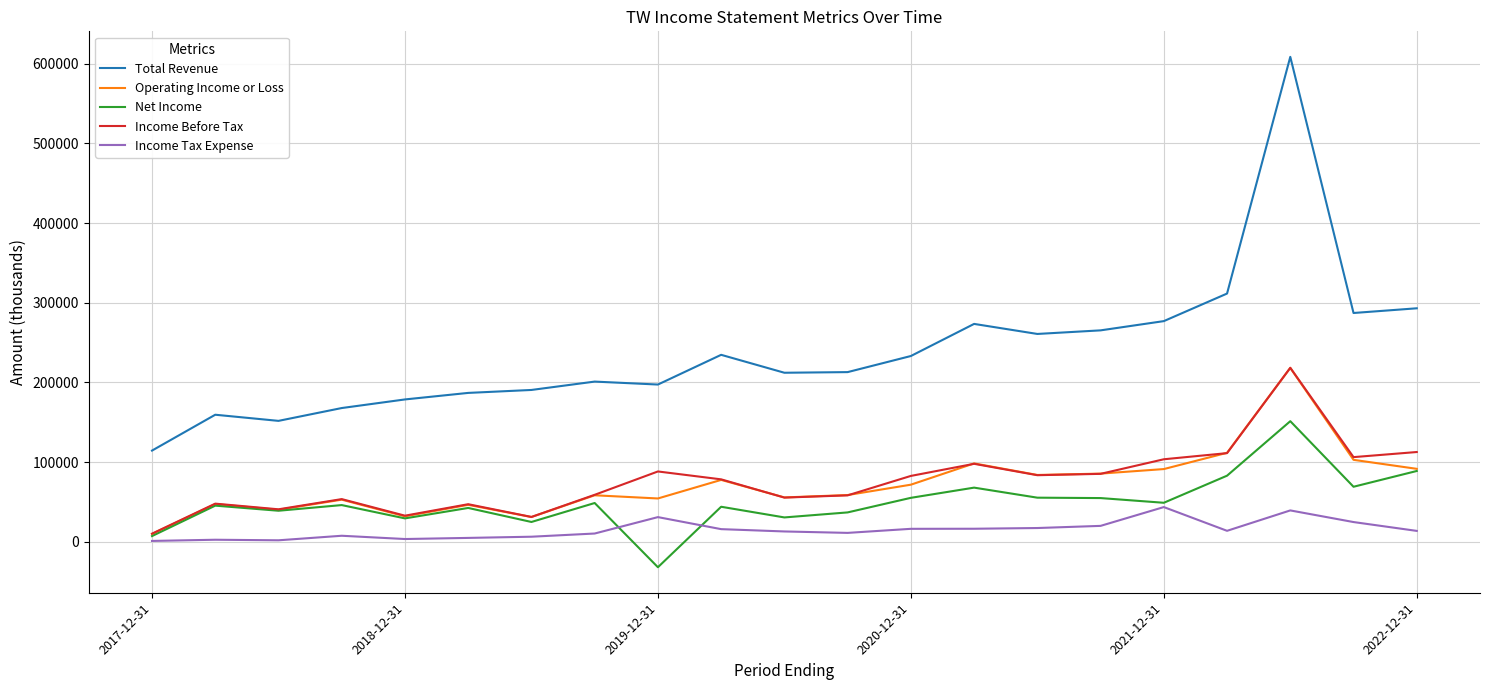

What is the minimum value for Net Income?

-32000